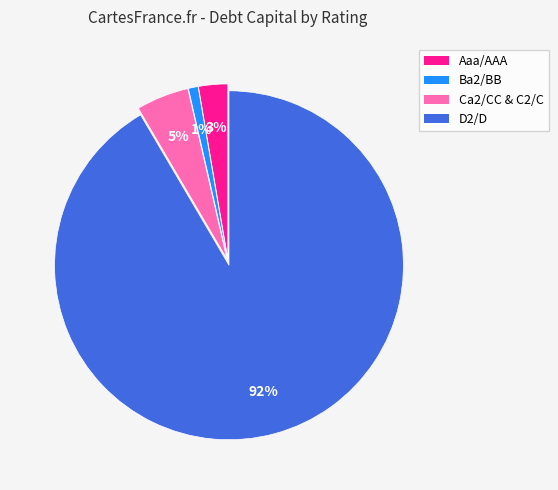

Which has a higher value, Ca2/CC & C2/C or D2/D?

D2/D